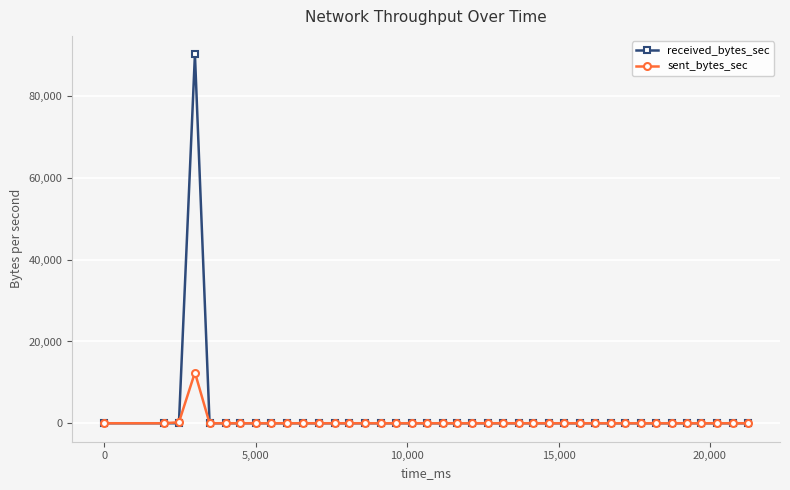

Which series has the widest spread of values?

received_bytes_sec